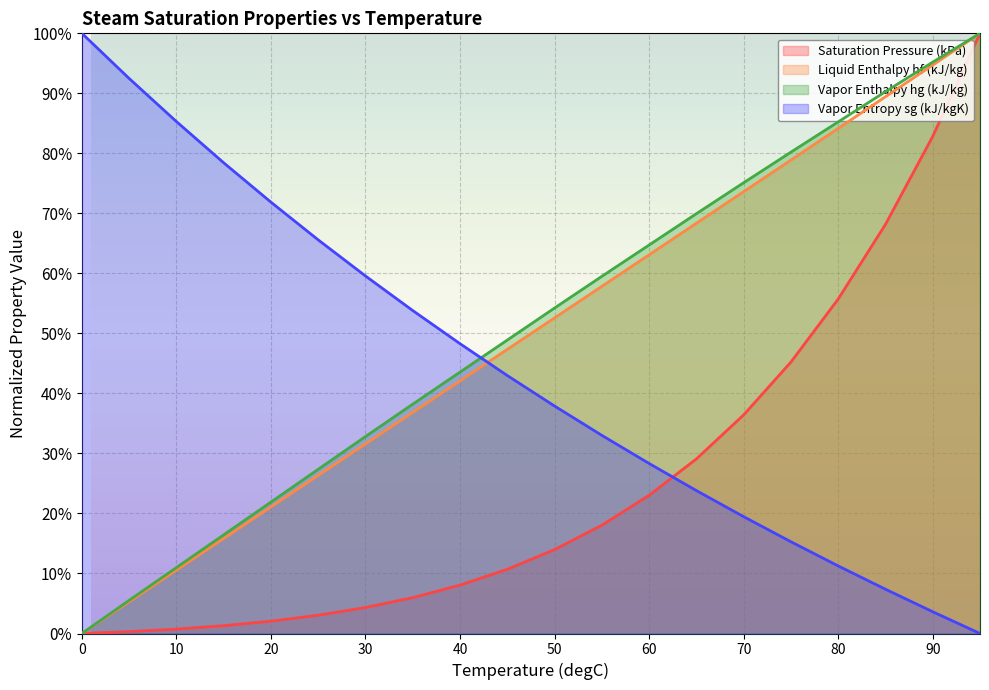

True or false: Liquid Enthalpy hf (kJ/kg) and Saturation Pressure (kPa) intersect in this chart.

False